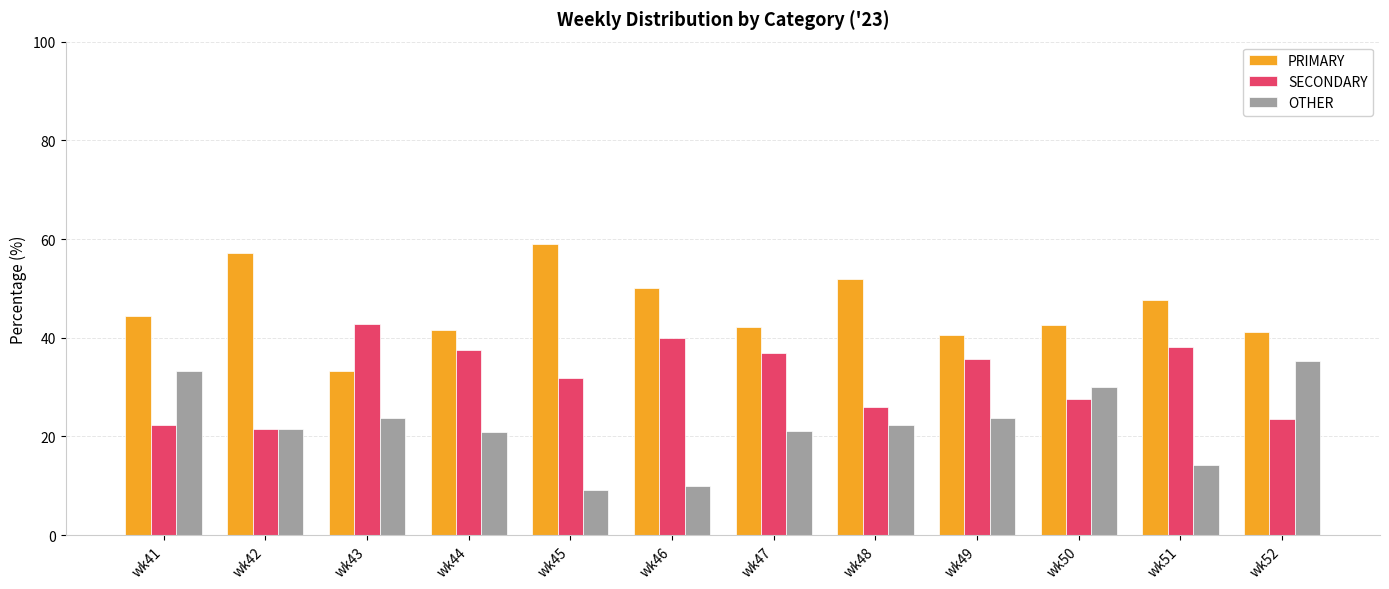

The PRIMARY series shows 41.7 at wk44. True or false?

True